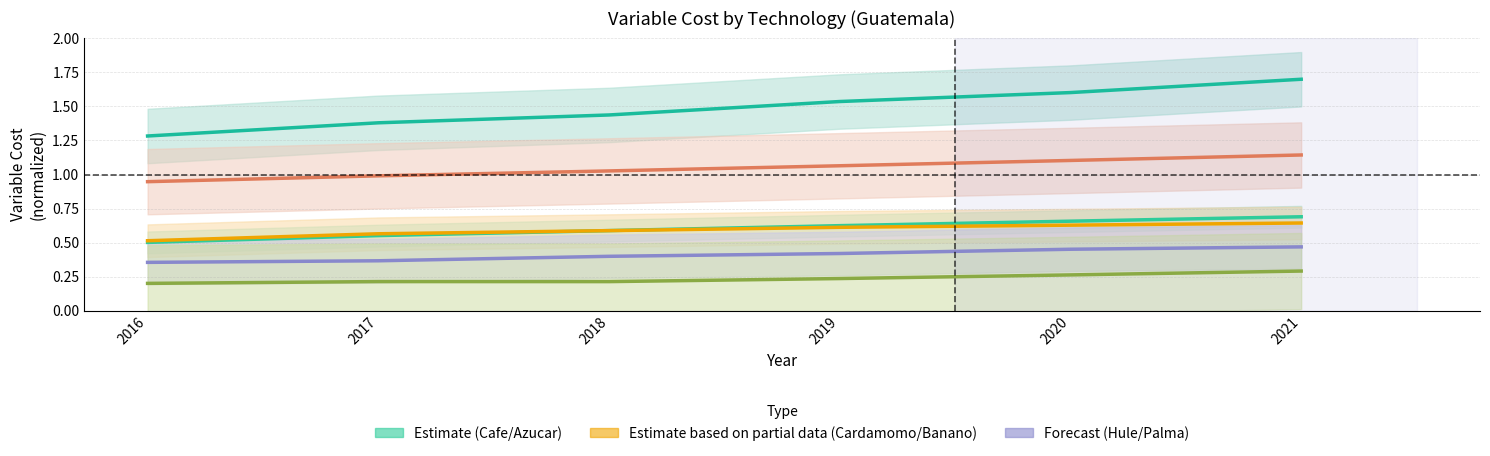

What is the difference between the highest and lowest values at 2016?

1.1